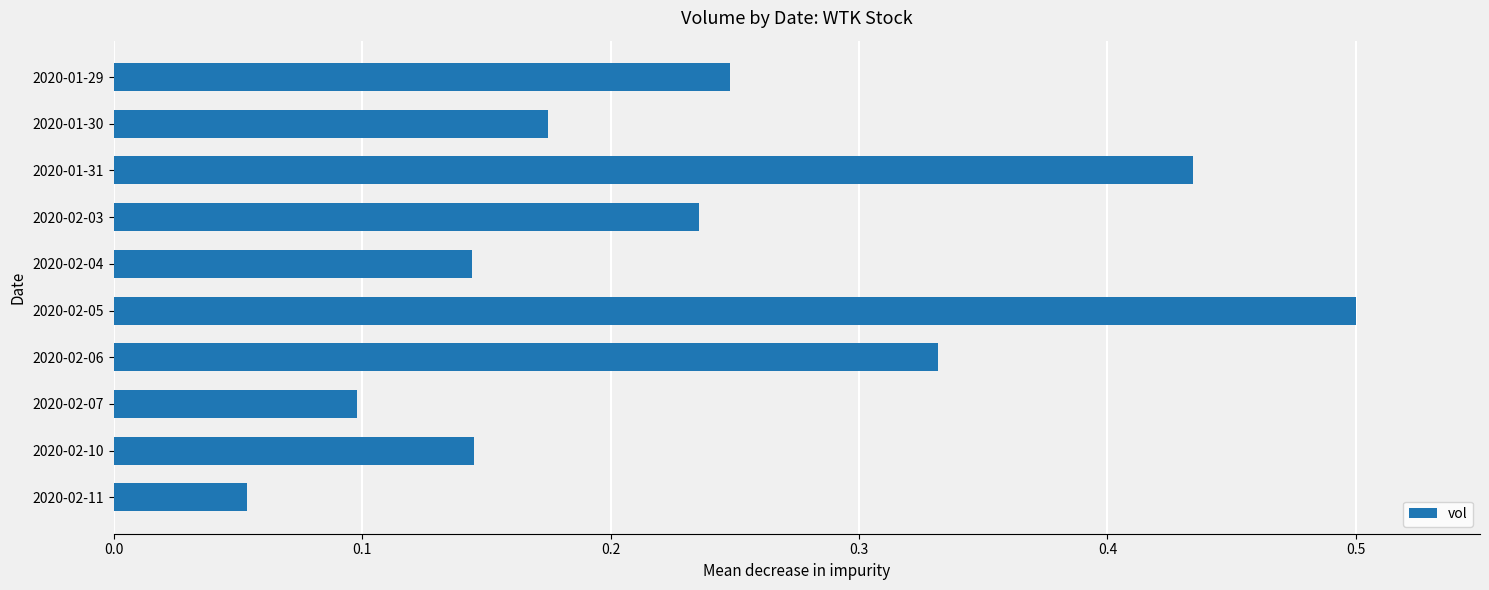

True or false: the data shows 0.2 at 2020-02-06.

False